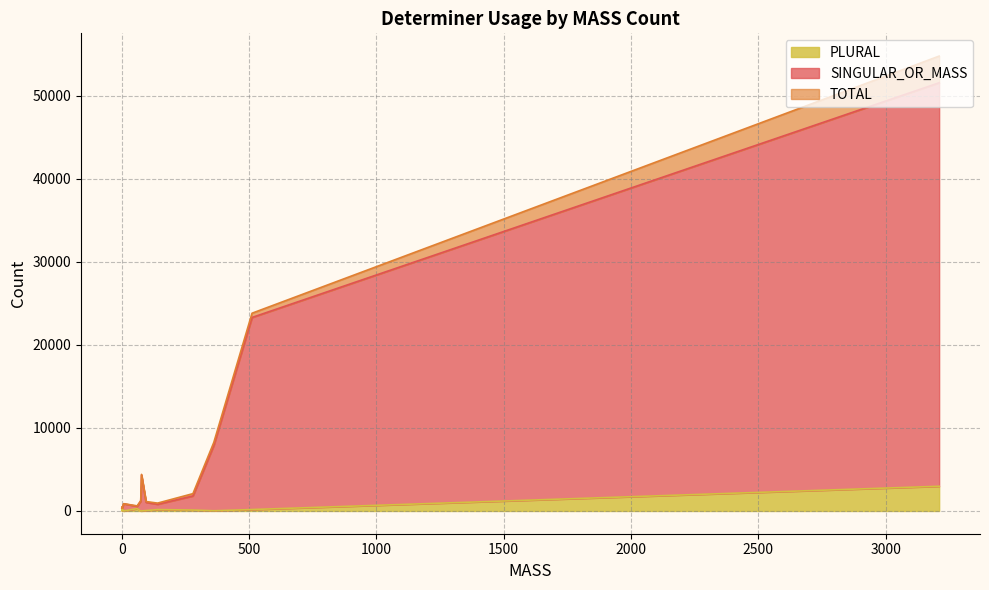

The SINGULAR_OR_MASS series shows 323 at some. True or false?

False